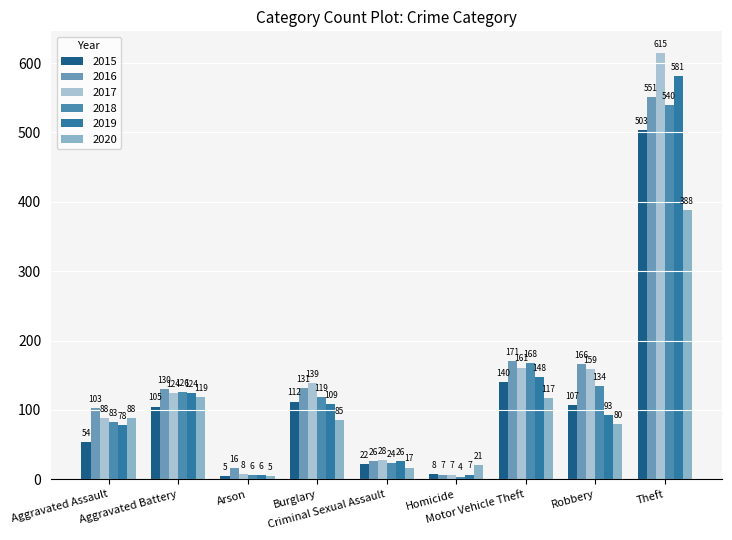

What is the sum of all 2019 values?

1172